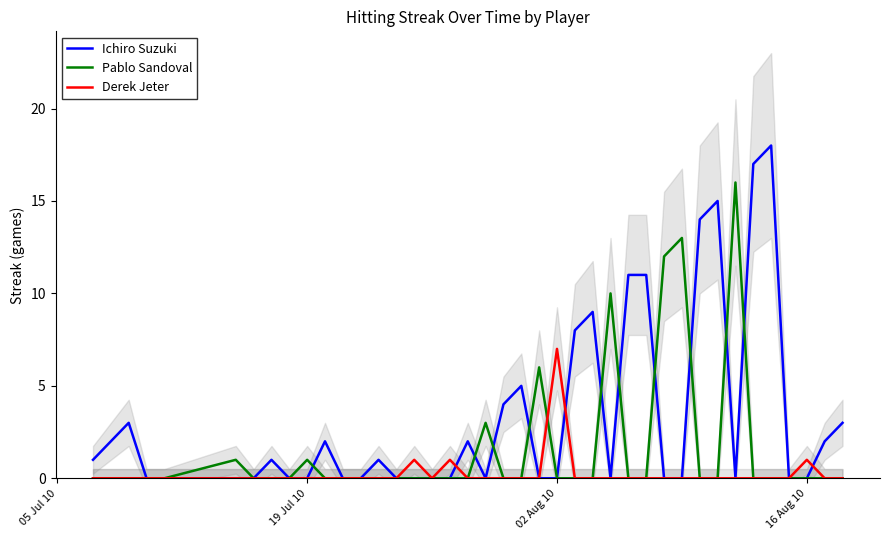

The value of Pablo Sandoval at 19 Jul 10 is 1. True or false?

True